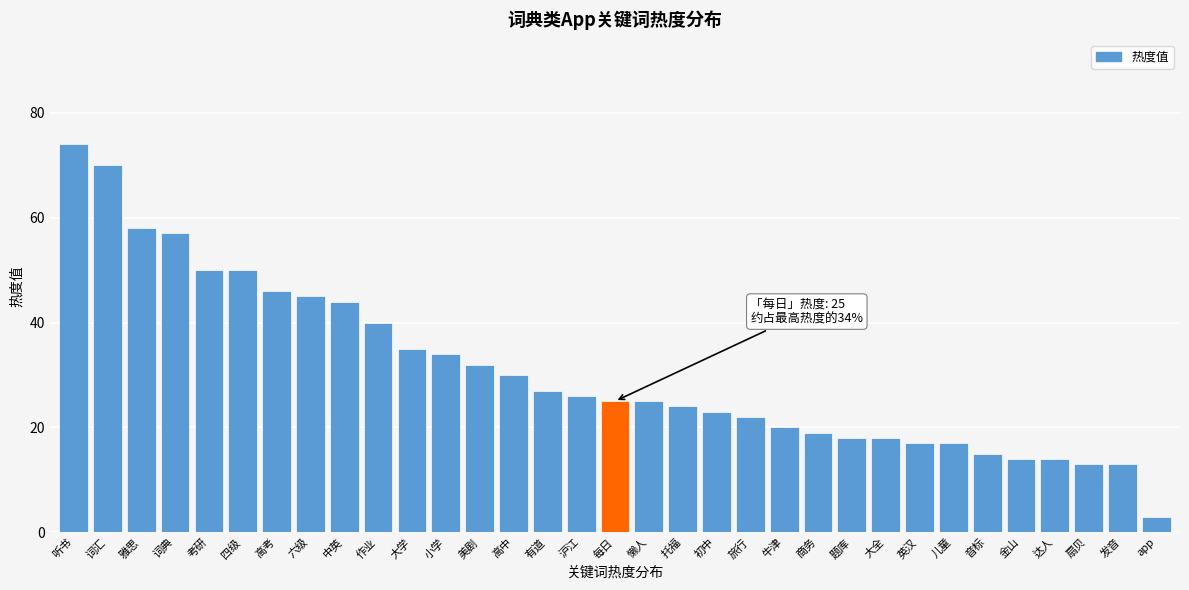

What is the minimum value shown in the chart?

3